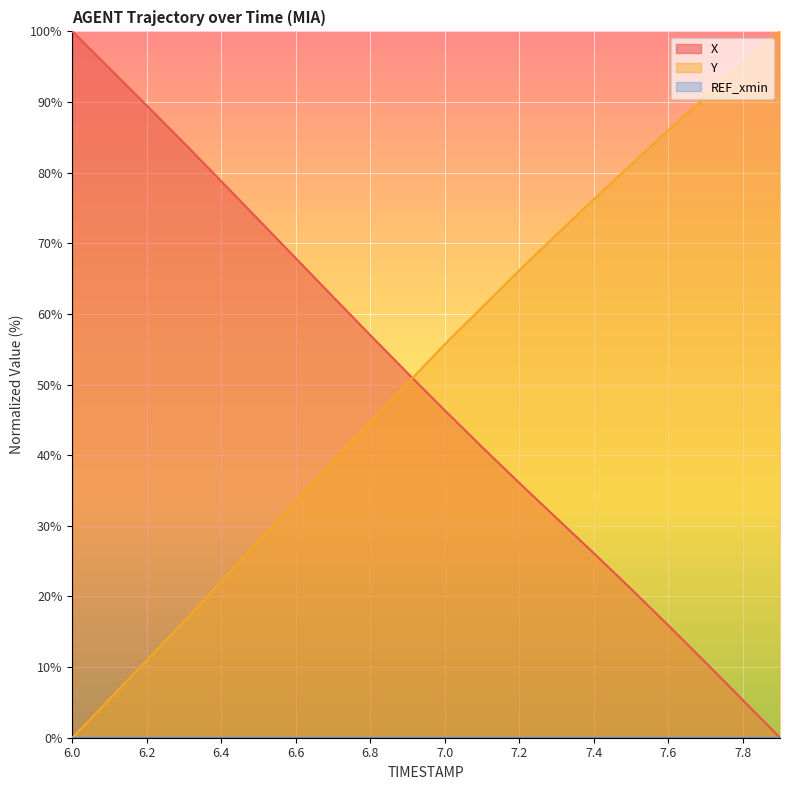

What is the label of the 6th point from the left?

6.5